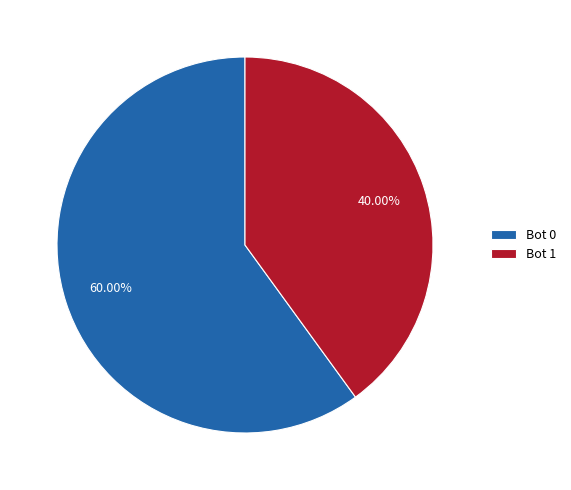

Between Bot 1 and Bot 0, which is larger?

Bot 0